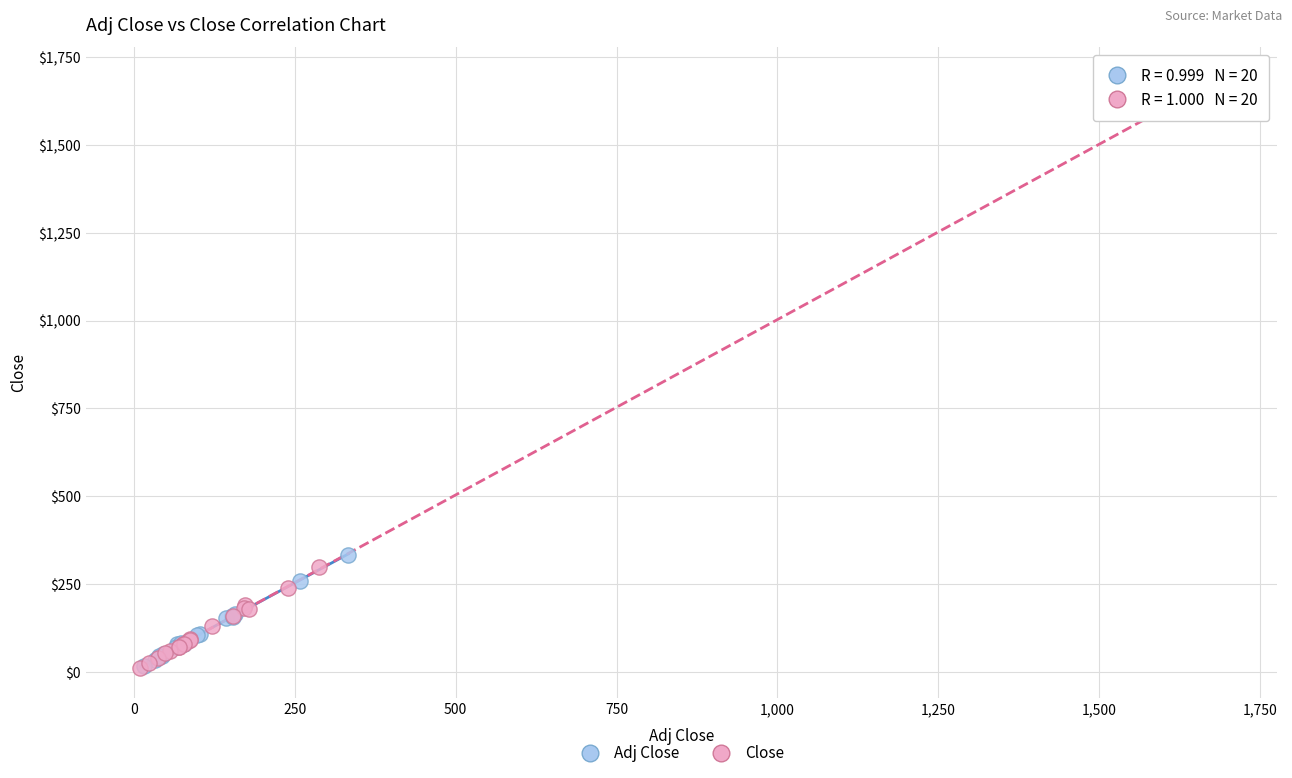

Which series has the largest Y range (max minus min)?

Close